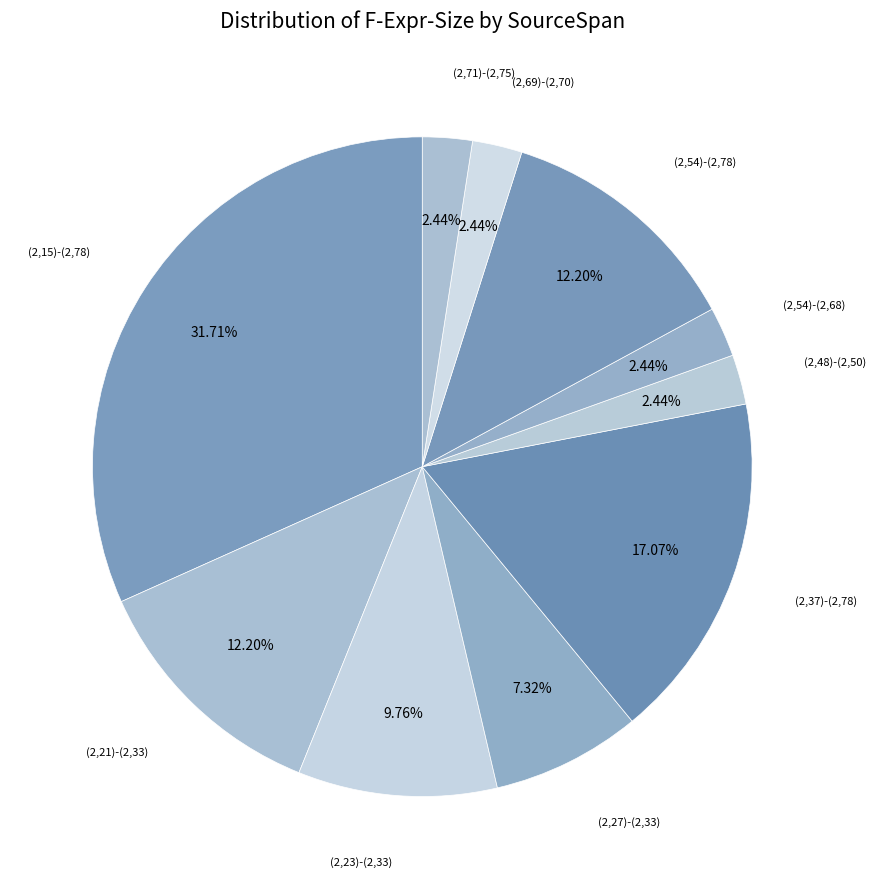

How many slices are in this pie chart?

10